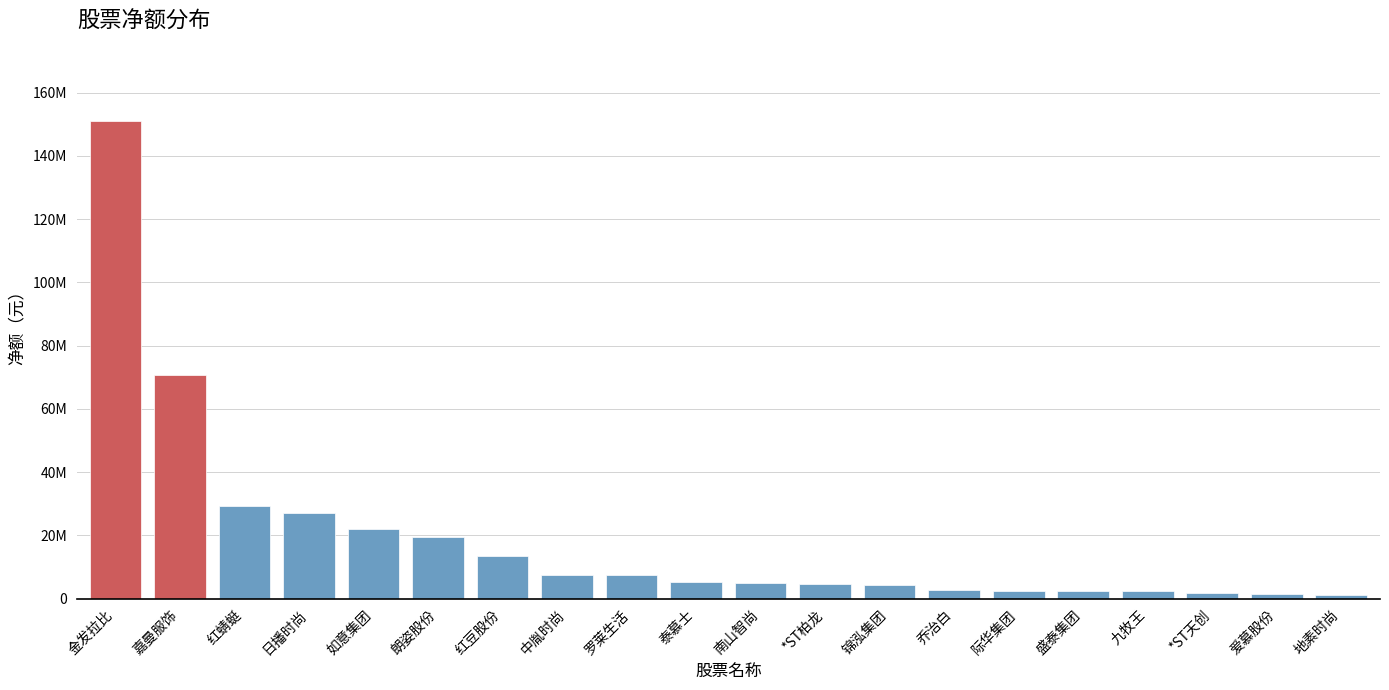

Does the chart contain any negative values?

No